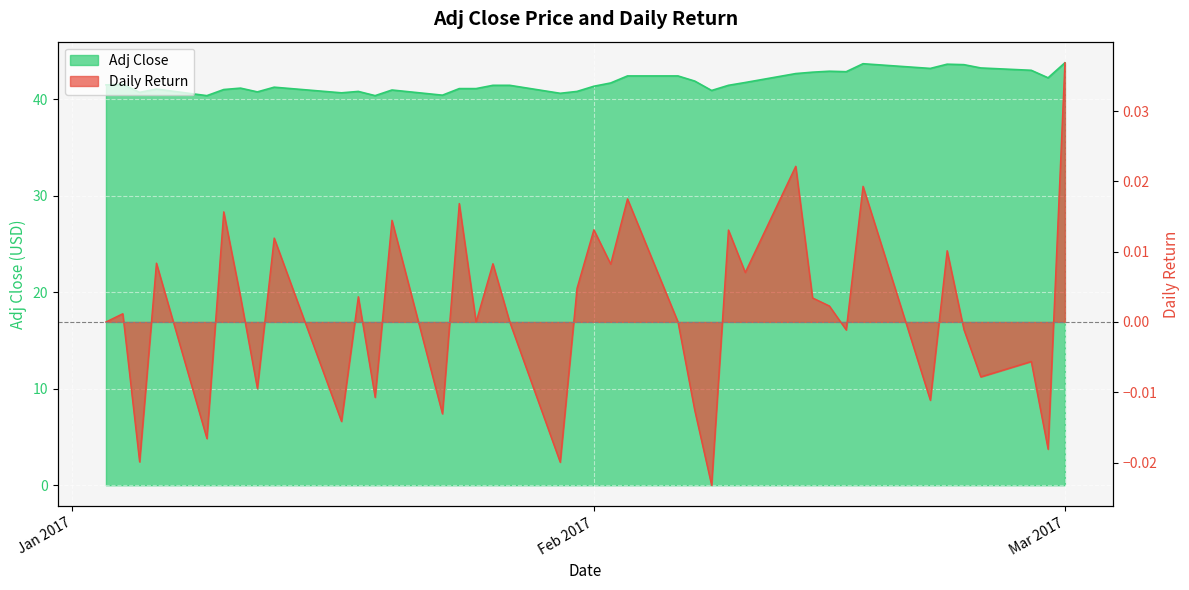

True or false: Adj Close and daily_return intersect in this chart.

False